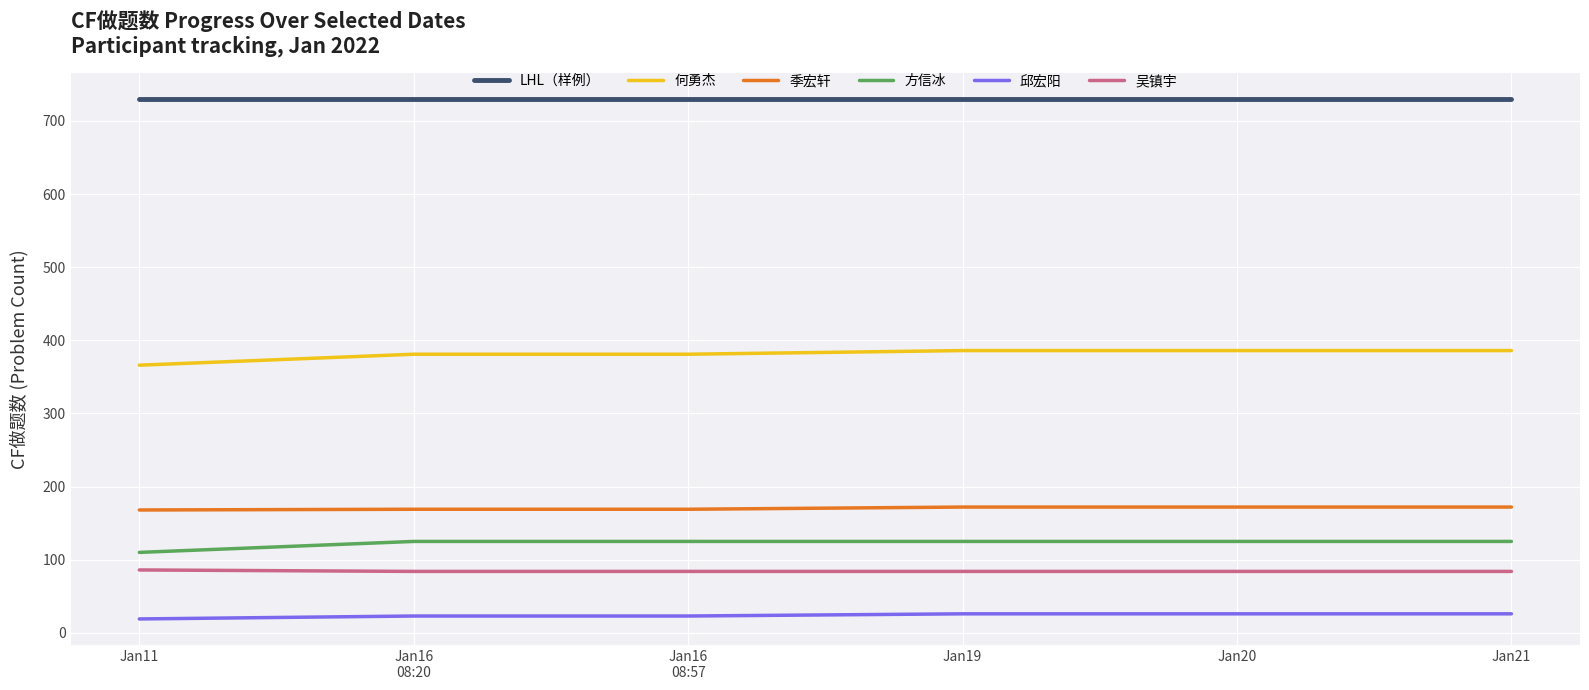

What is the sum of the 邱宏阳 values at Jan16
08:20 and Jan20?

49